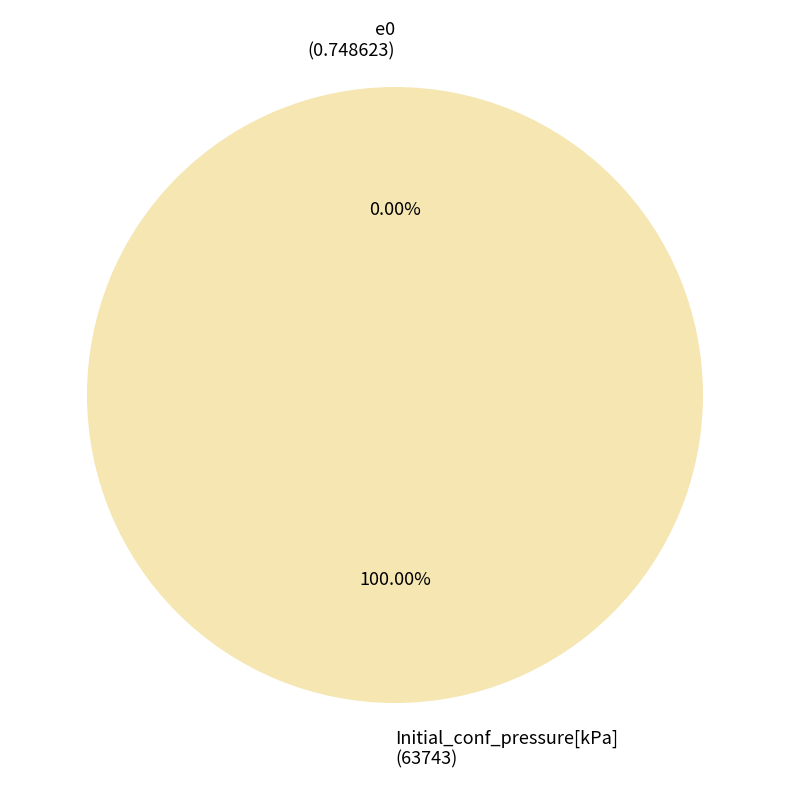

Is there a majority slice in this chart?

Yes